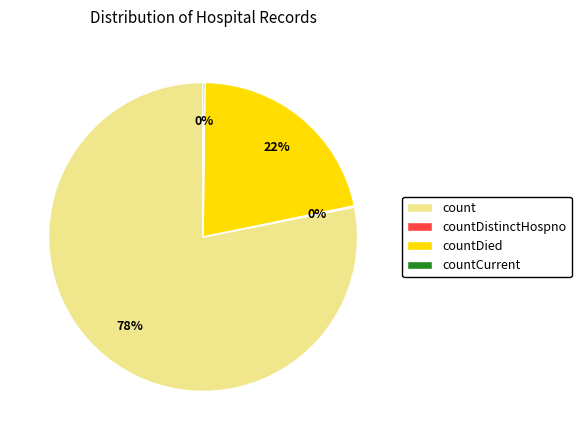

To the nearest percent, what is the difference between the largest and smallest slice percentages?

78%